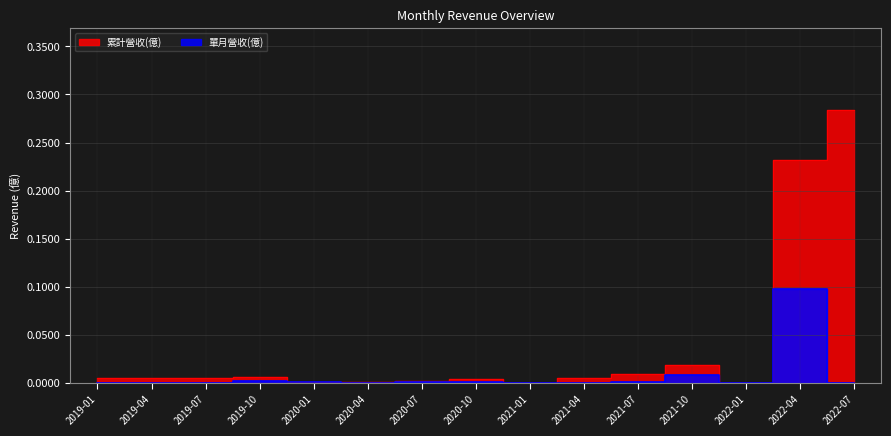

What is the difference between the 累計營收(億) values at 2021-07 and 2022-04?

0.2